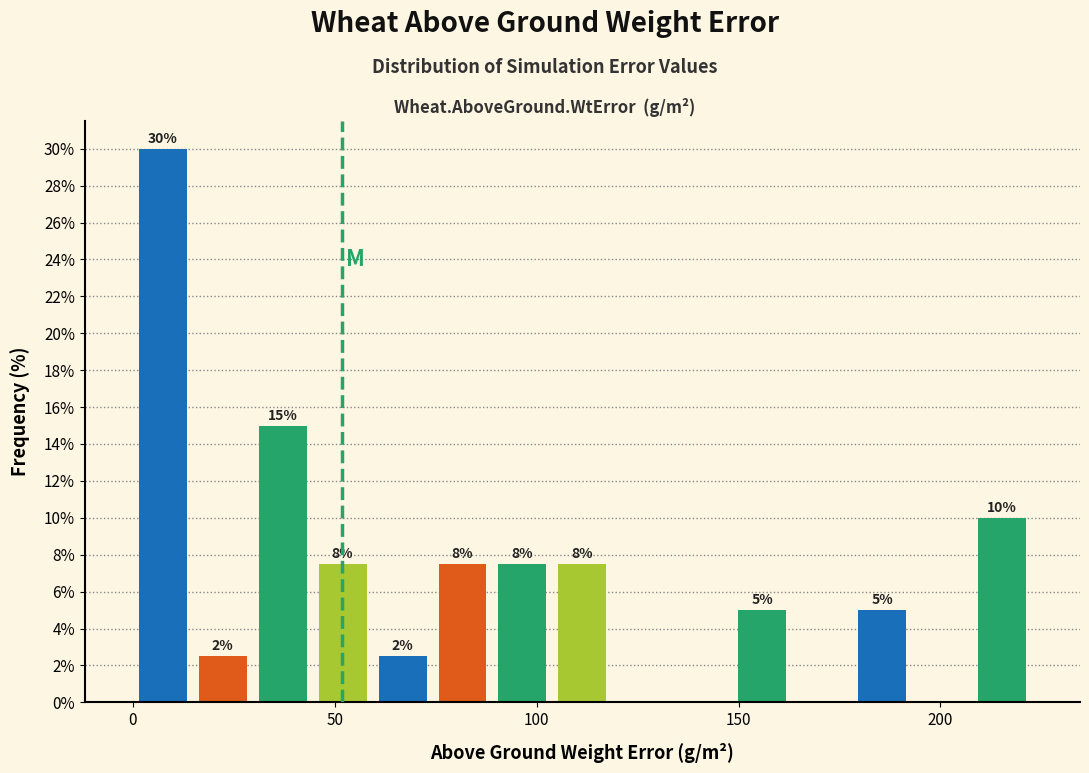

Read against the x-axis, roughly where is the centre of the tallest bar?

5